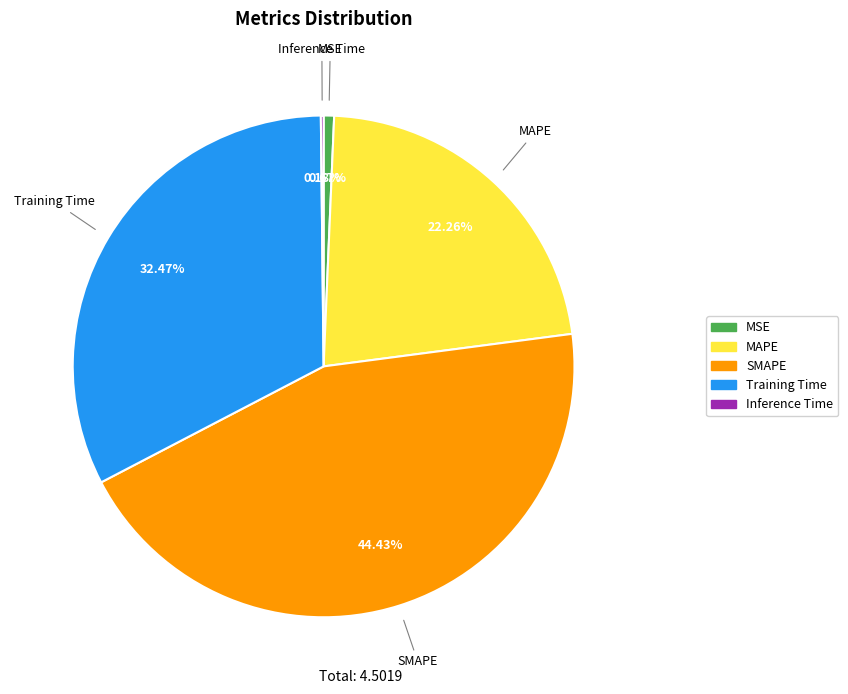

Between Training Time and SMAPE, which is larger?

SMAPE